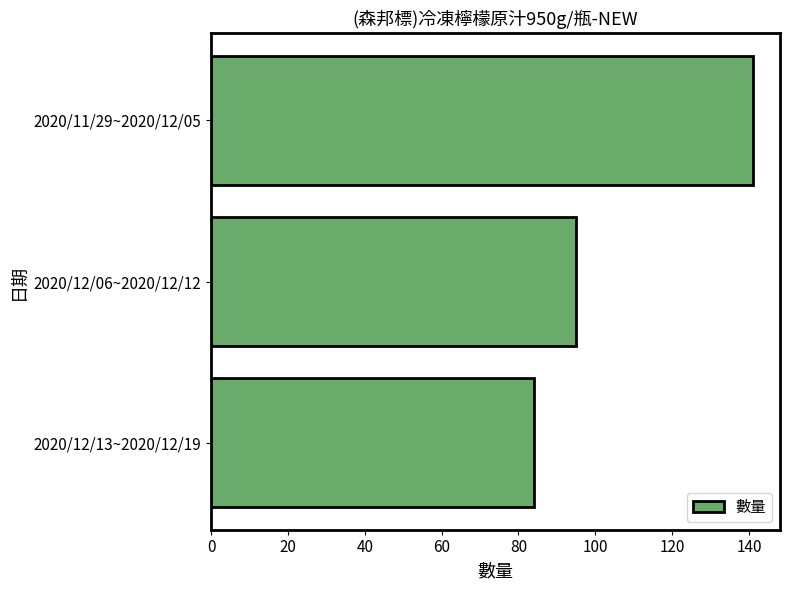

What is the difference between the maximum and minimum values?

57